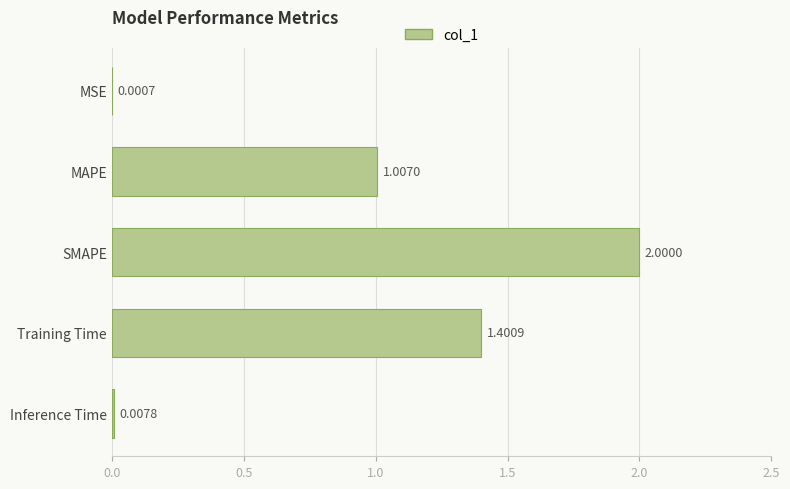

Which has a higher value, MSE or Training Time?

Training Time